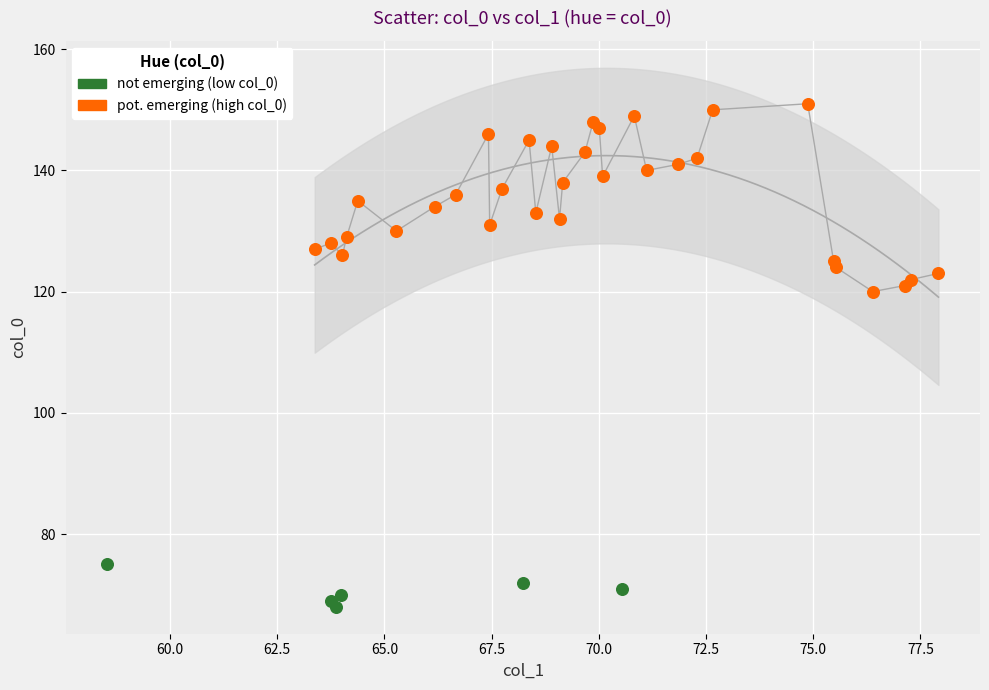

Which series has the widest spread of Y values?

pot. emerging (high col_0)